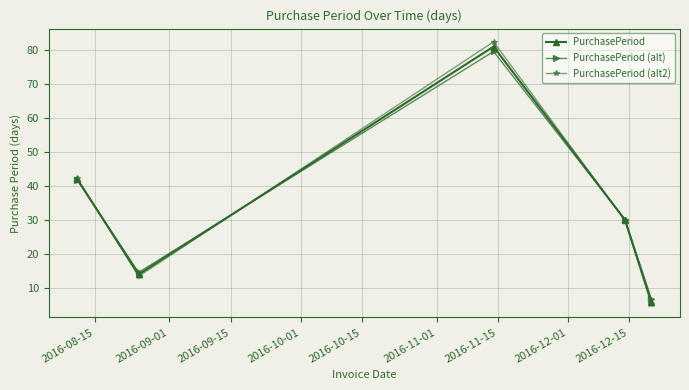

True or false: PurchasePeriod (alt2) and PurchasePeriod (alt) cross at least once.

True